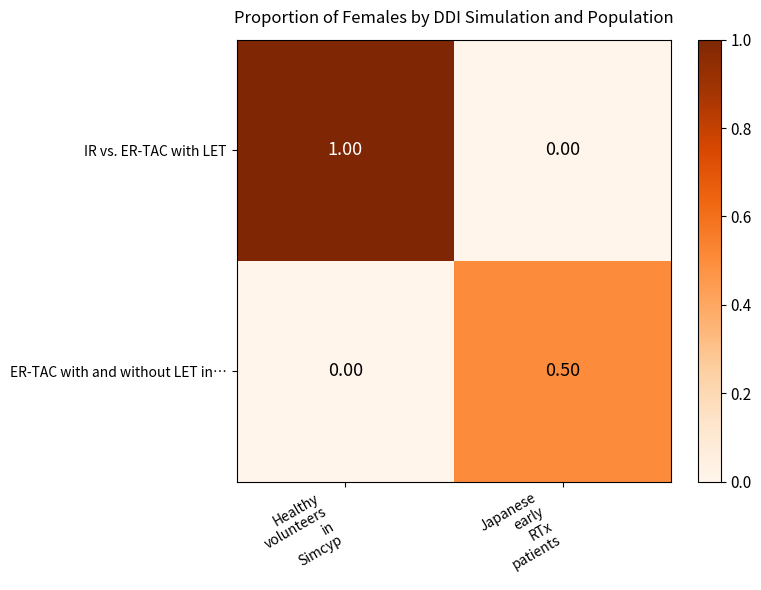

Which series has the largest total across all categories?

IR vs. ER-TAC with LET